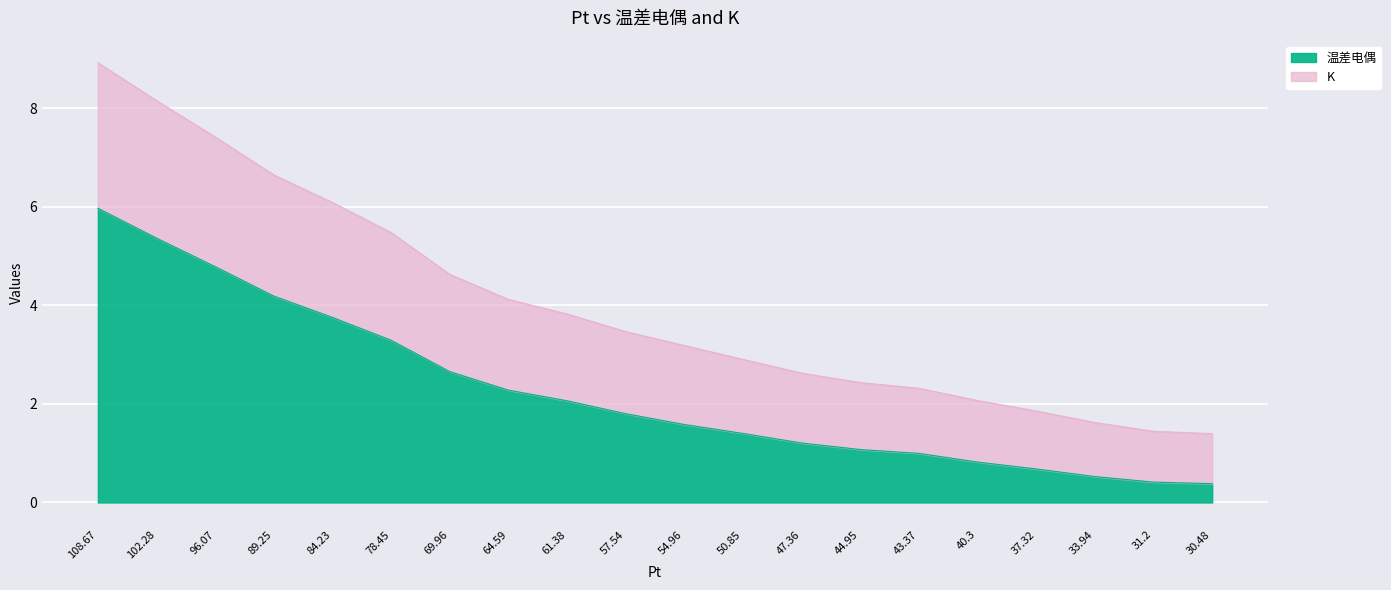

Which series has the widest spread of values?

K